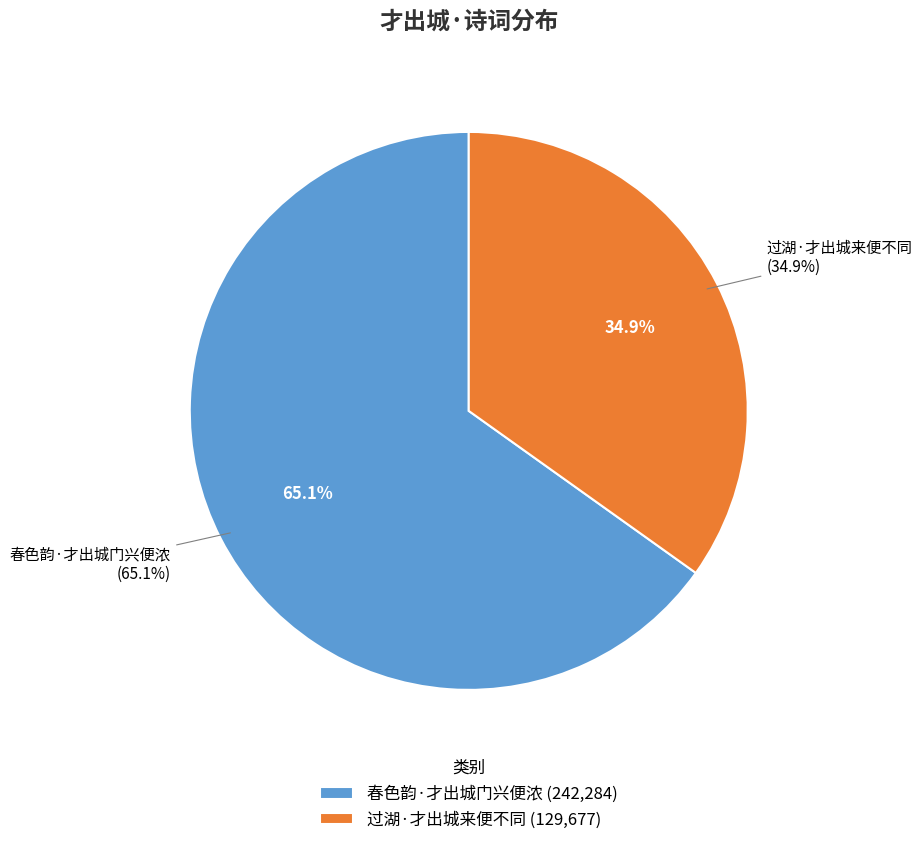

Rank the categories by value from lowest to highest.

过湖·才出城来便不同, 春色韵·才出城门兴便浓